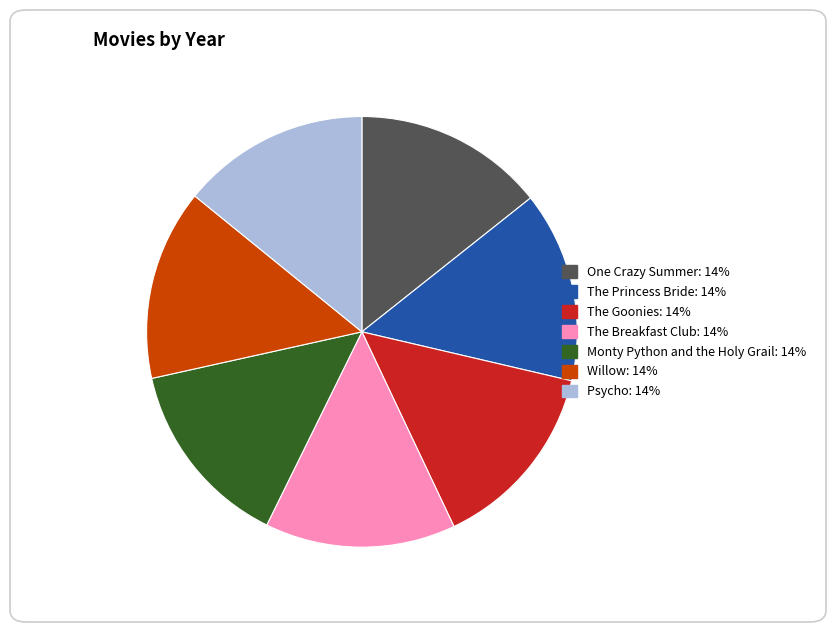

What is the ratio of the value at The Princess Bride to the value at The Goonies?

1.0